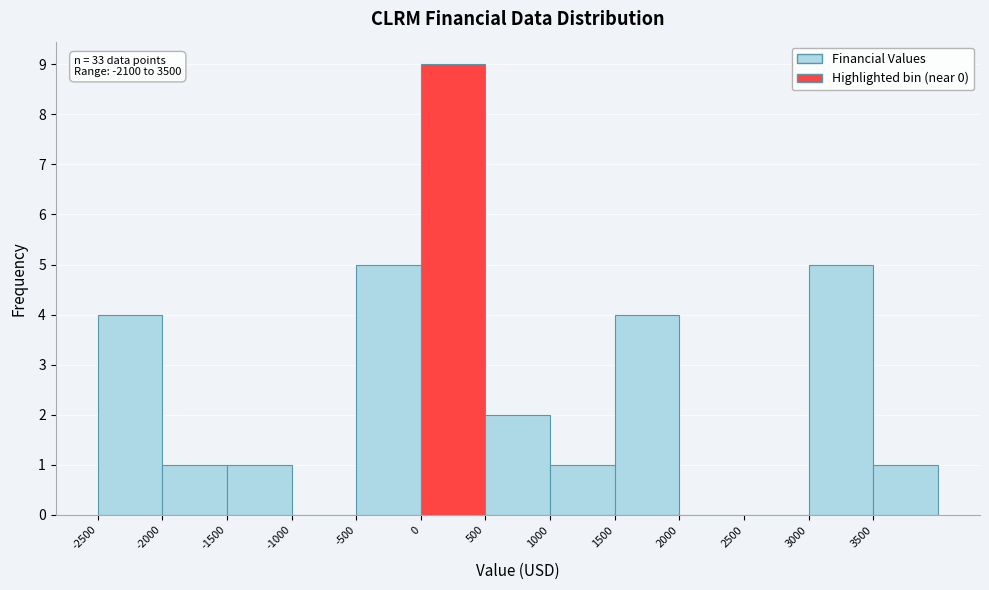

Over which range of the x-axis is the bar tallest?

0 to 500